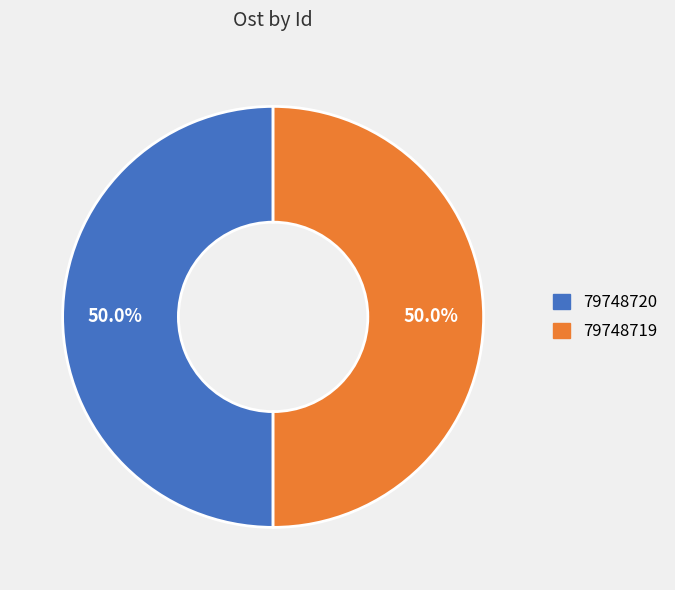

The 79748719 slice represents 61% of the pie. True or false?

False